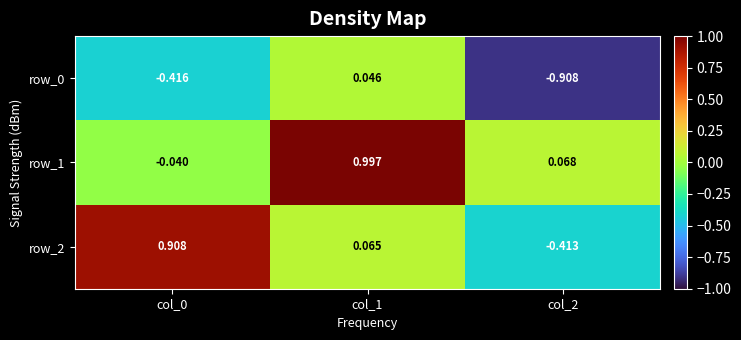

Is the value of row_2 at col_1 greater than the value of row_0 at col_2?

Yes